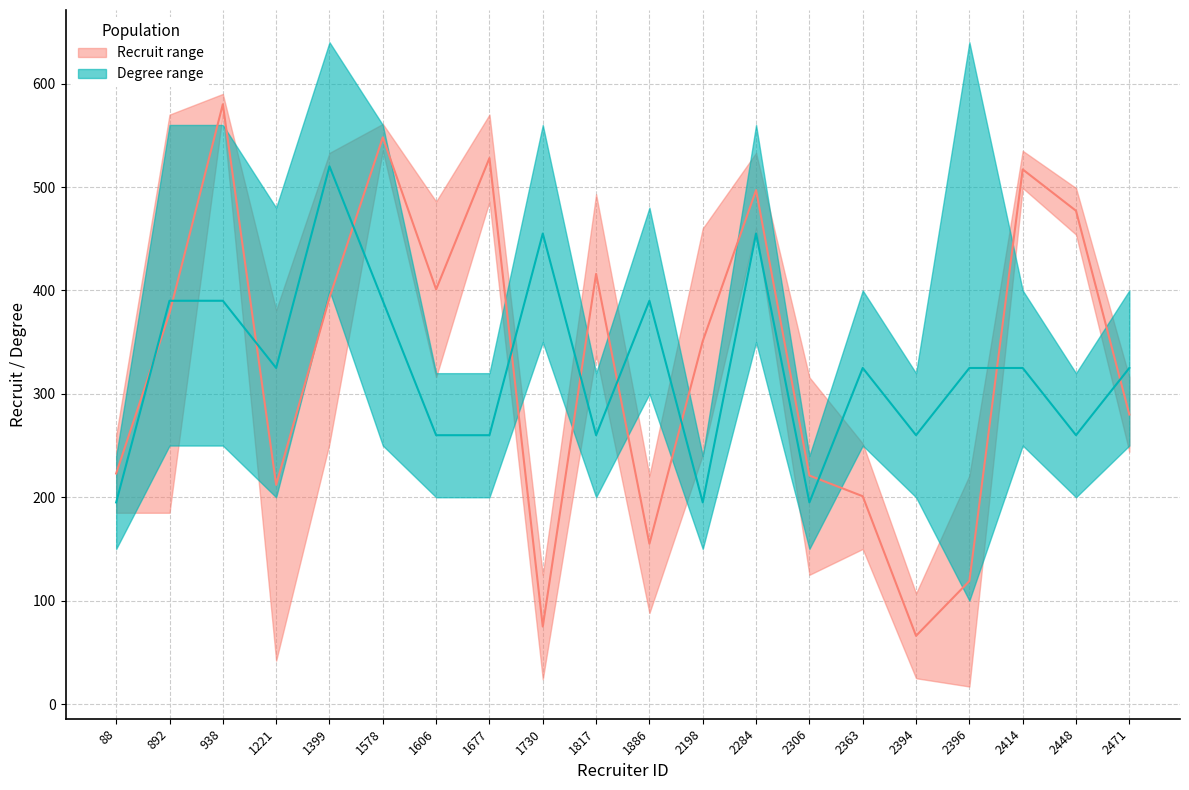

How many interior local peaks does the recruit_lower series have?

7